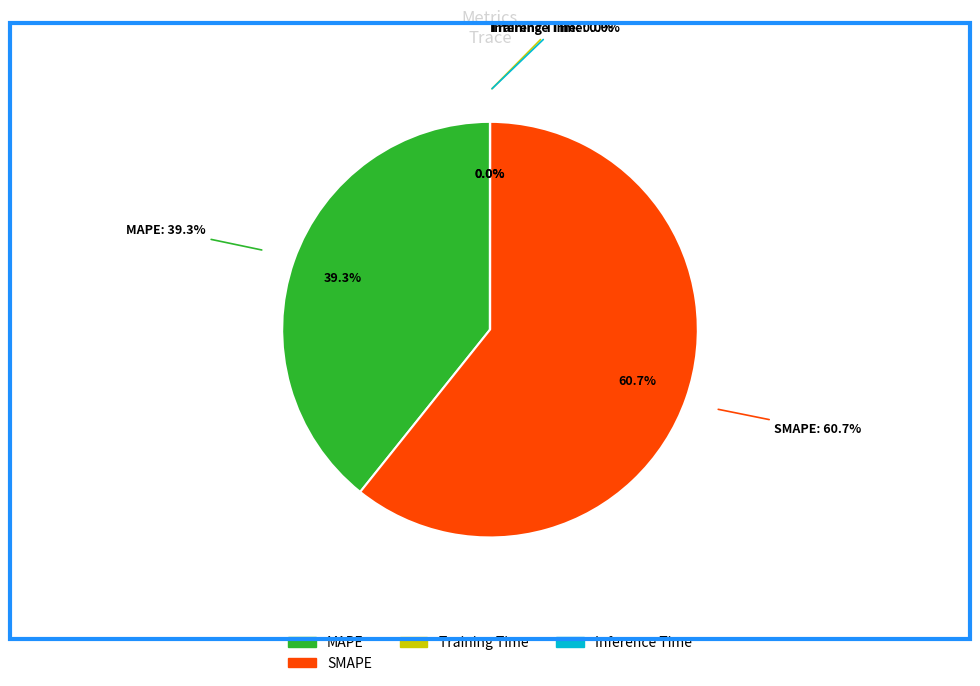

Which slice represents more than half of the pie?

SMAPE